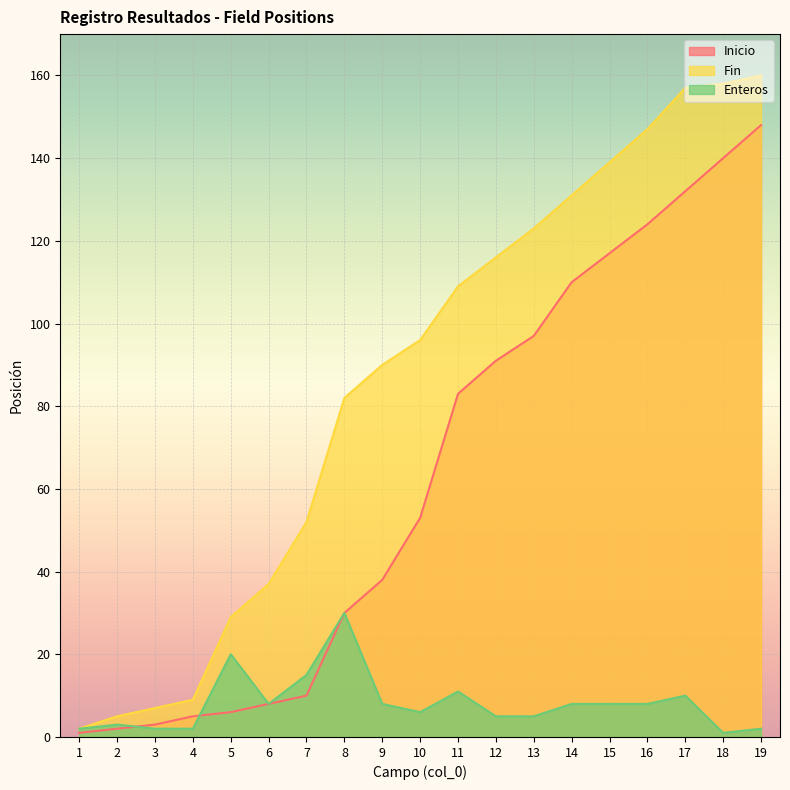

True or false: Fin and Enteros cross at least once.

False